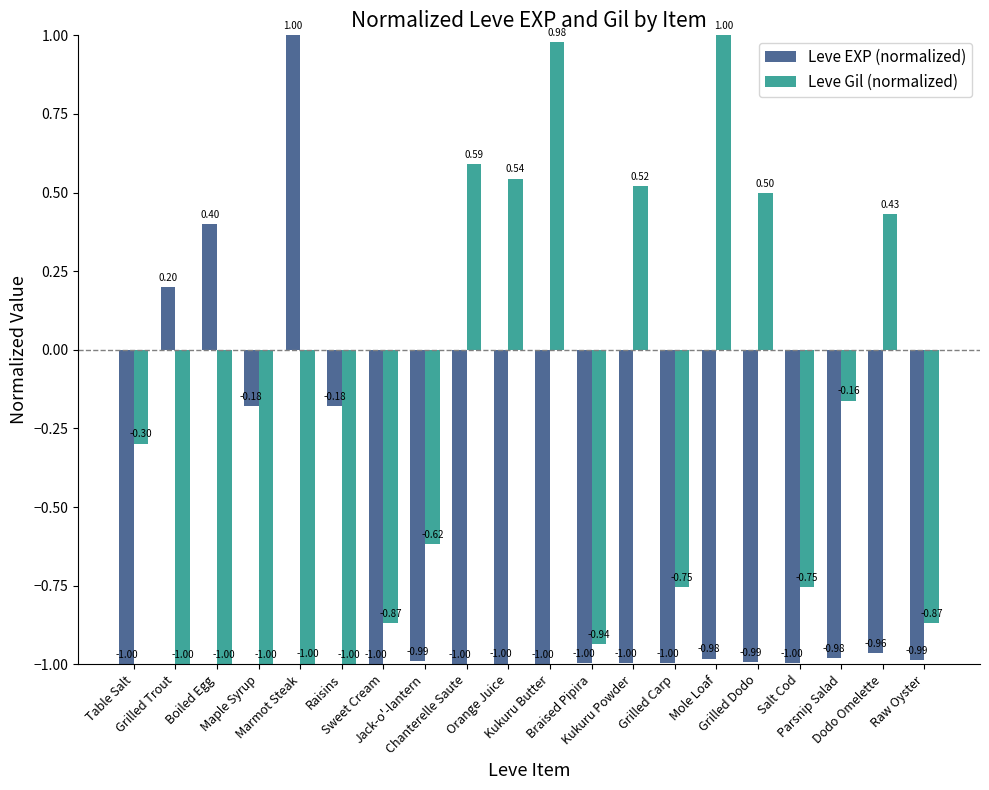

Which series has the largest total across all categories?

Leve Gil (normalized)